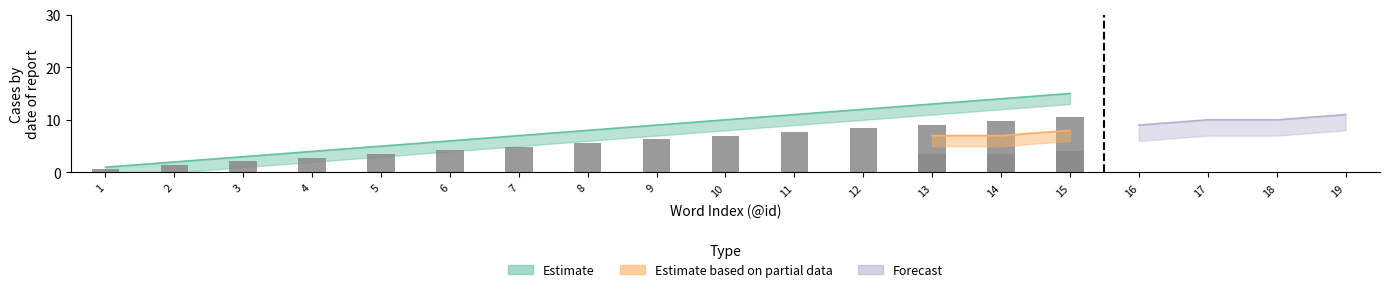

Are the bars horizontal?

No